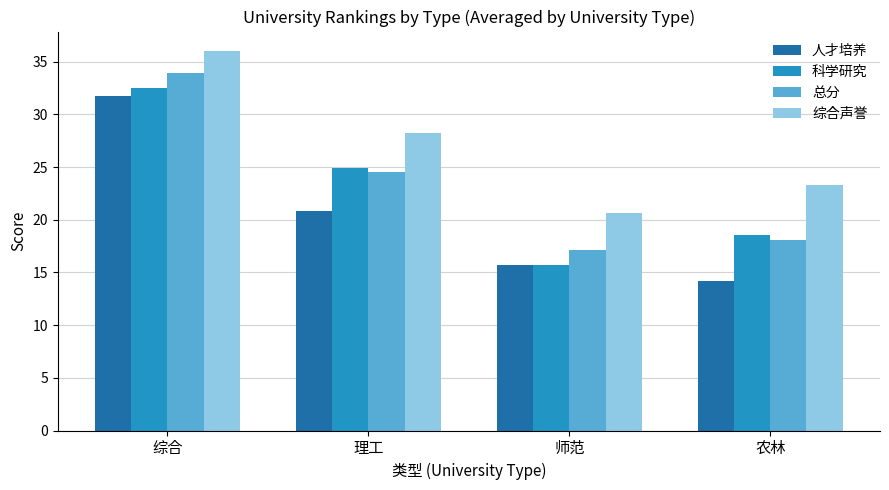

True or false: 人才培养 has a value of 14.2 at 农林.

True